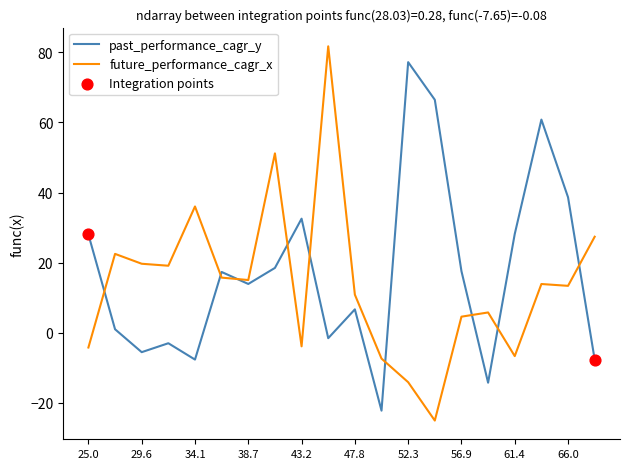

Which series has the largest total across all categories?

past_performance_cagr_y